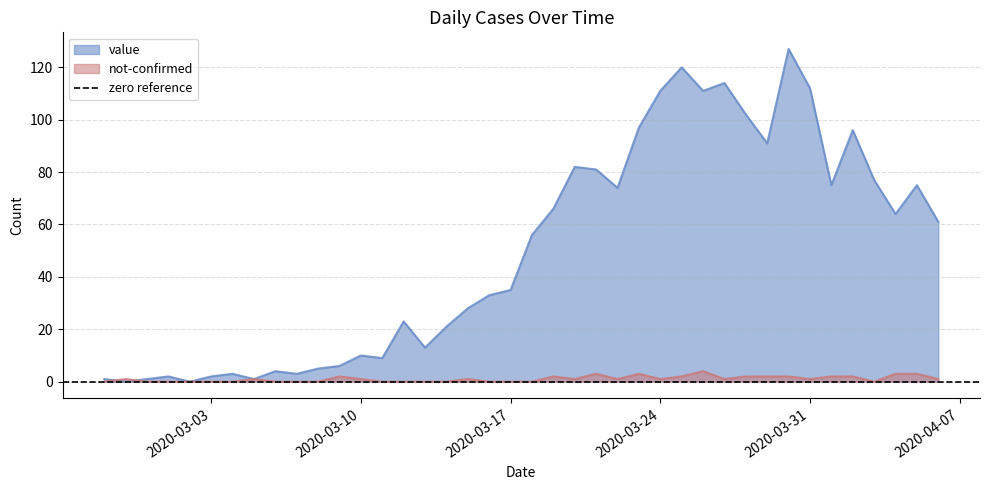

At which category is the sum across all series the highest?

2020-03-30